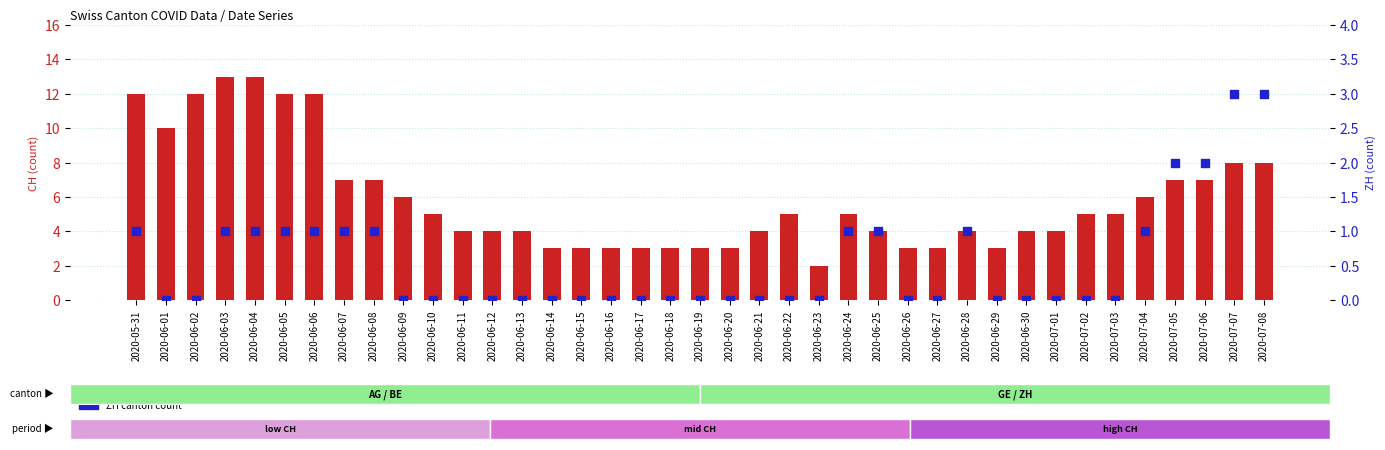

Which series contains the lowest Y value?

ZH (canton)